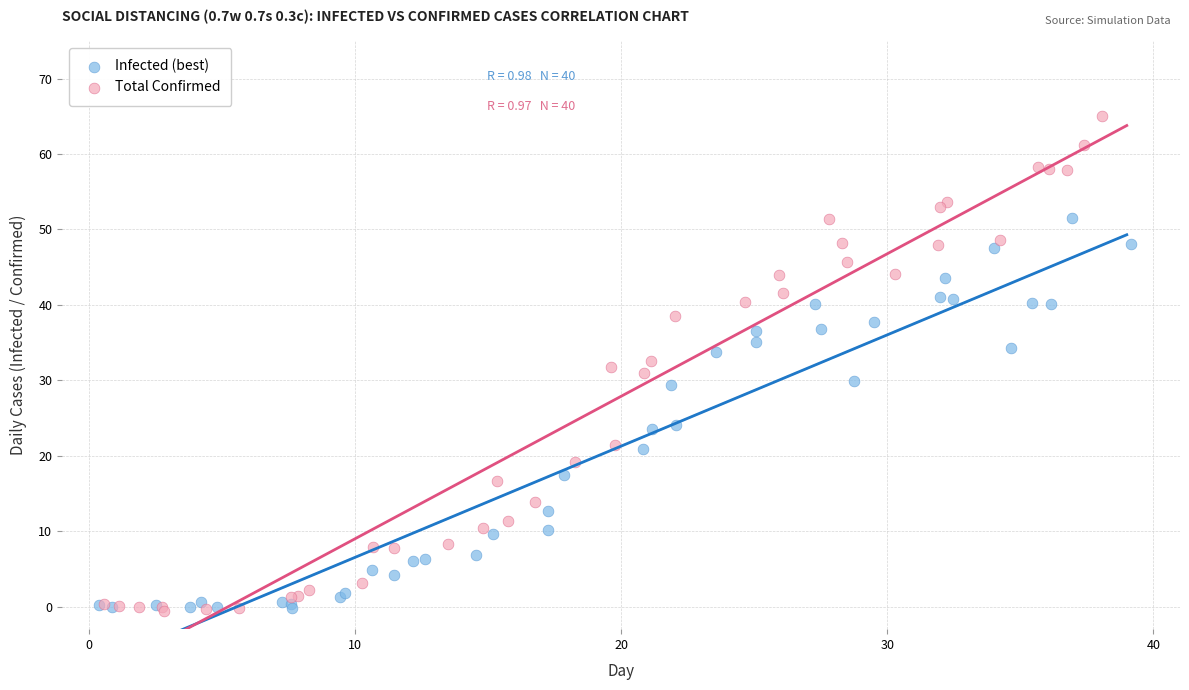

What are all the series names shown in the legend?

Infected (best), Total Confirmed